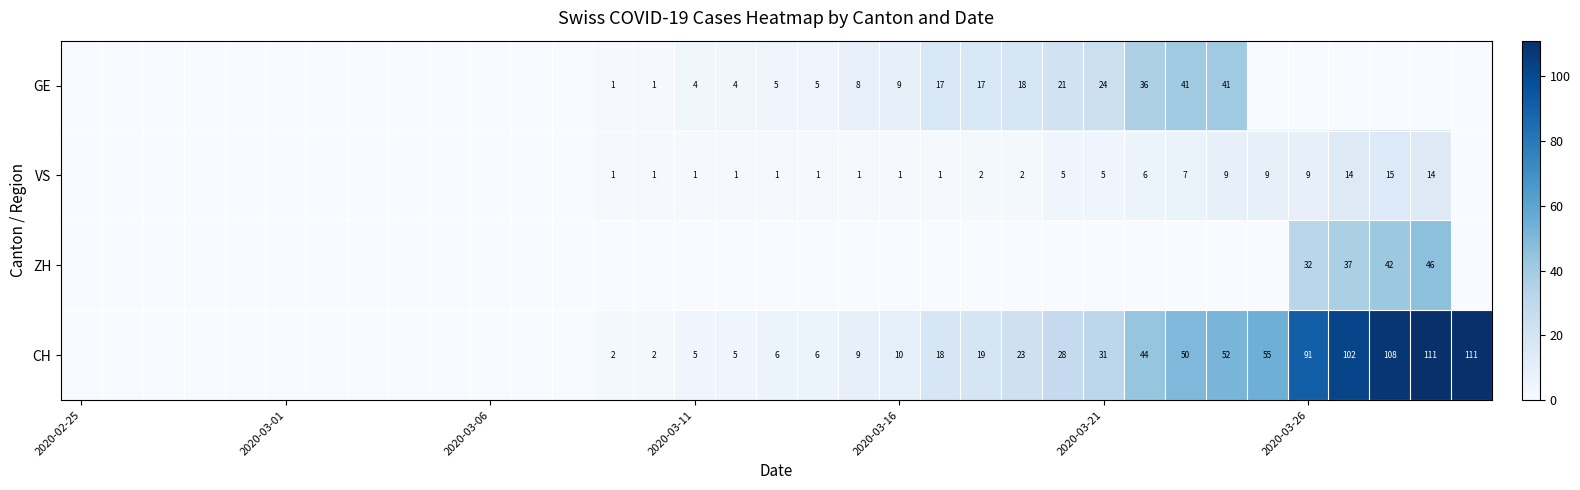

What is the total value across all series at 27?

98